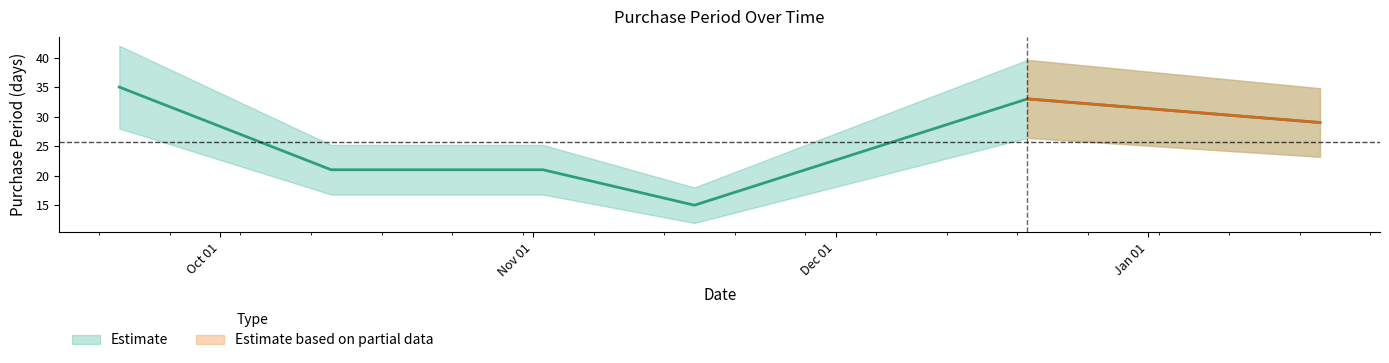

Which category has the lowest value across all series?

2016-11-17